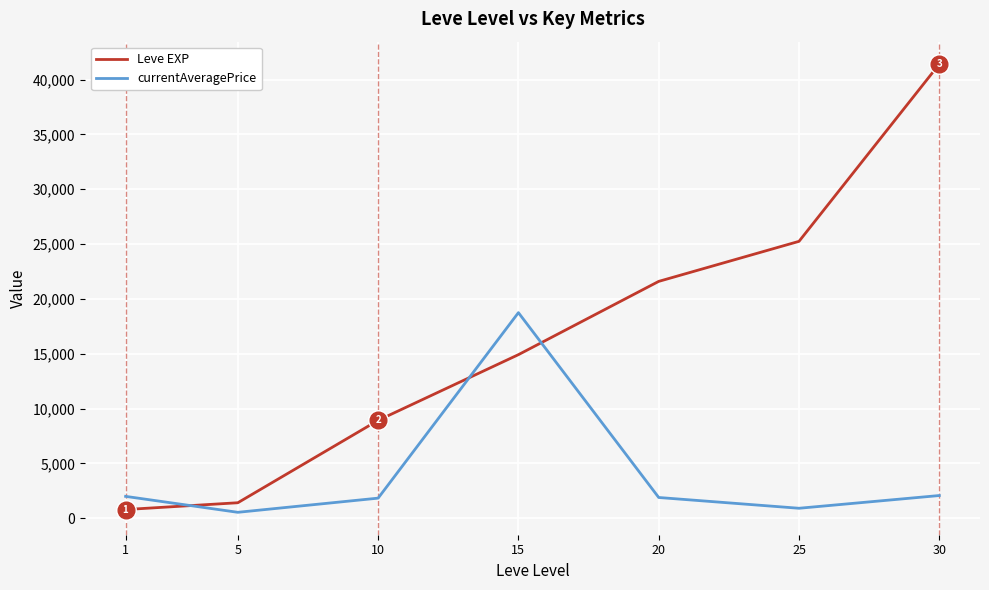

What is the lowest value of the Leve EXP series?

800.0